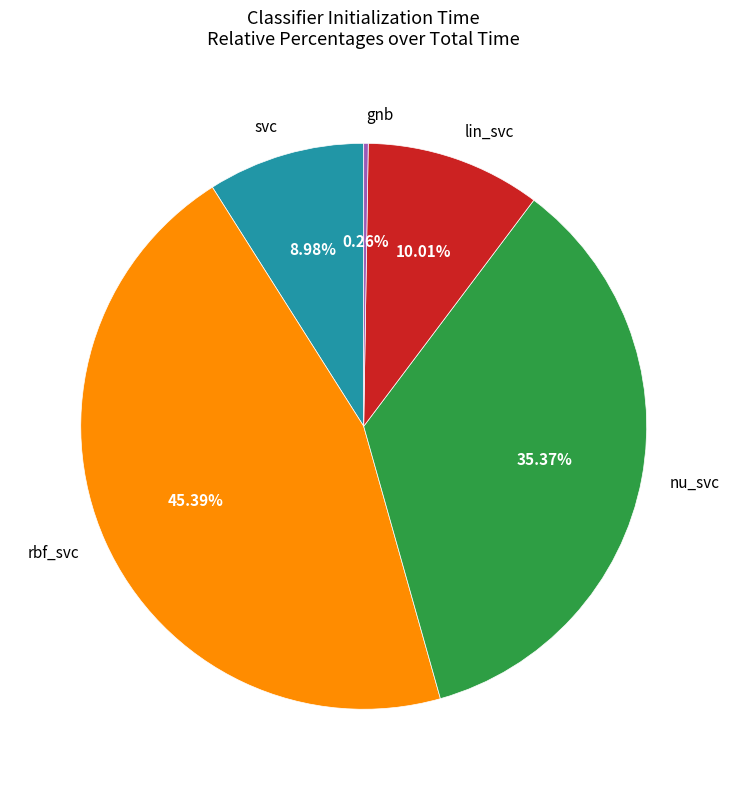

Does svc account for over 50% of the chart?

No